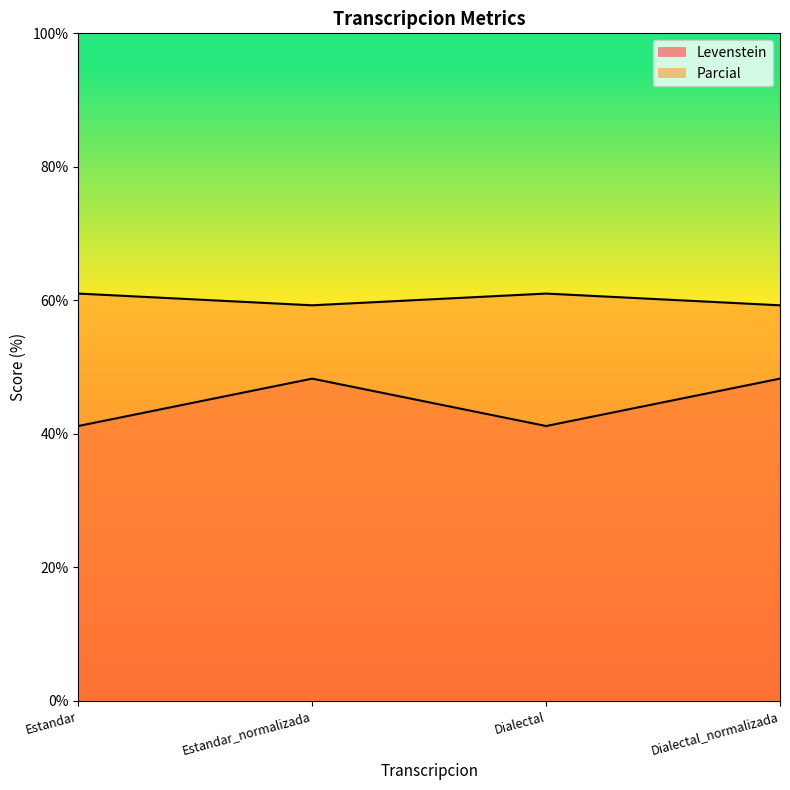

What is the label of the 1st point from the right?

Dialectal_normalizada